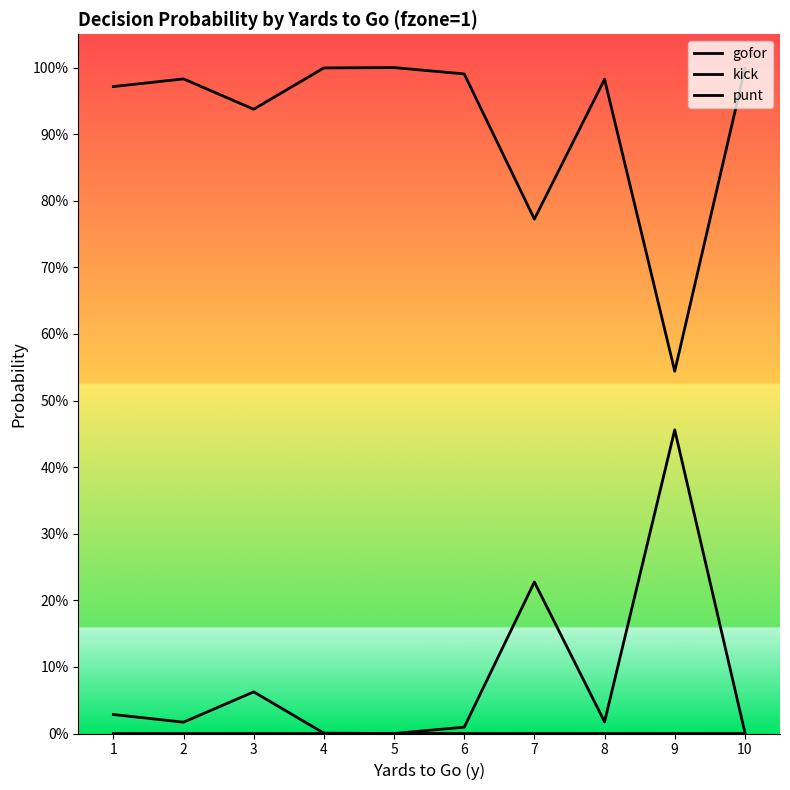

Which series changed the most between 1 and 2?

punt